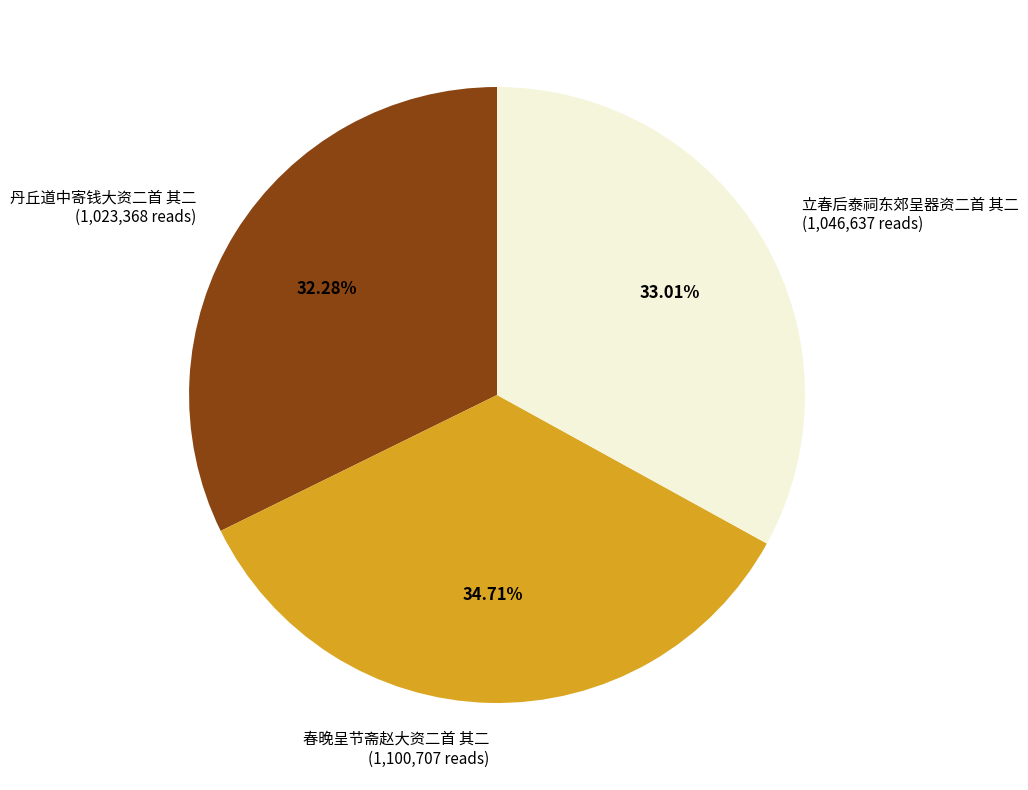

Rank the categories by value from highest to lowest.

春晚呈节斋赵大资二首 其二, 立春后泰祠东郊呈器资二首 其二, 丹丘道中寄钱大资二首 其二